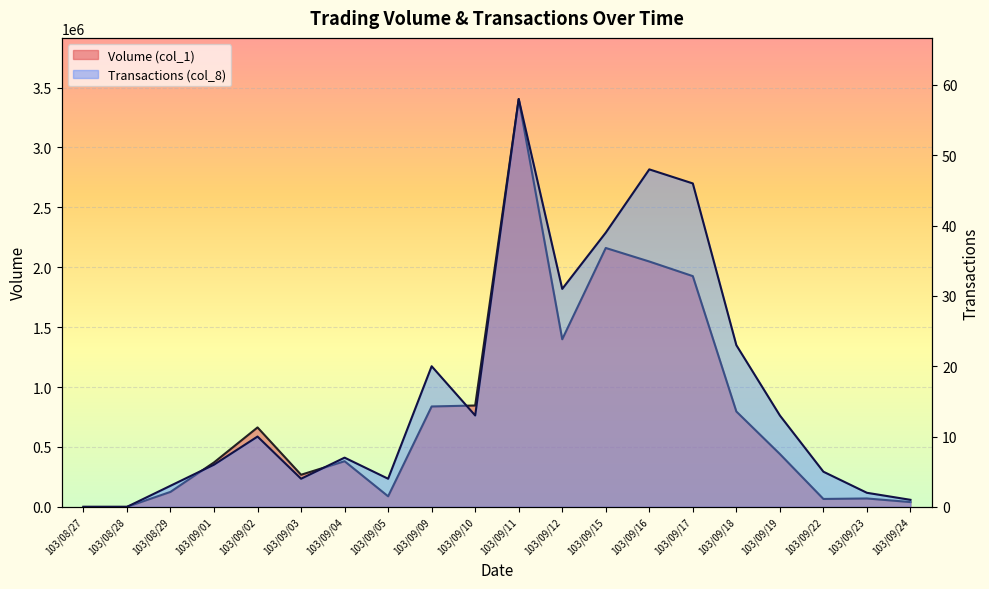

At which category does Transactions (col_8) reach its first local peak?

103/09/02